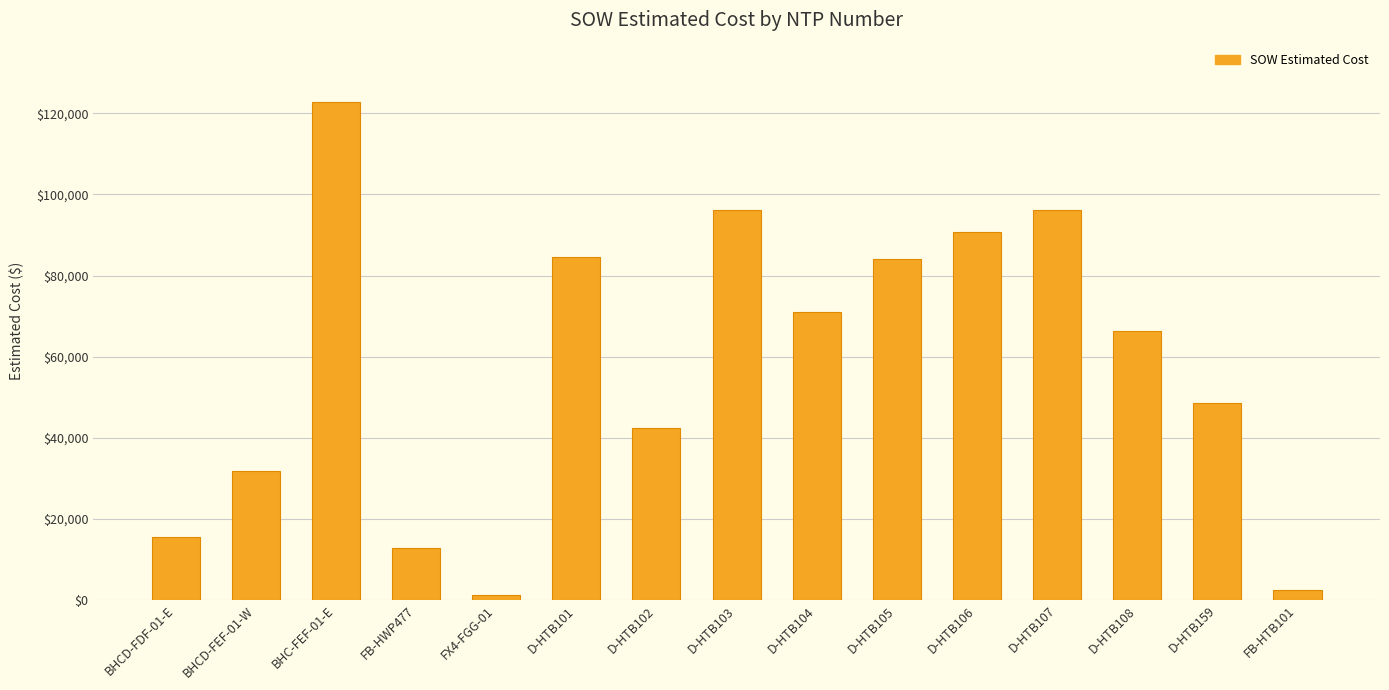

How many bars are there in total?

15